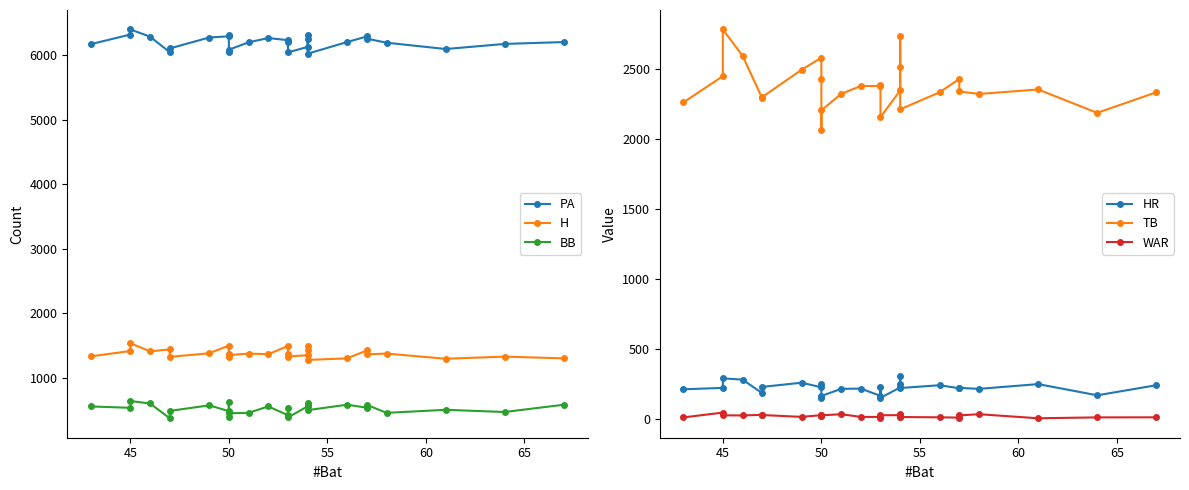

What is the minimum value for HR?

146.0